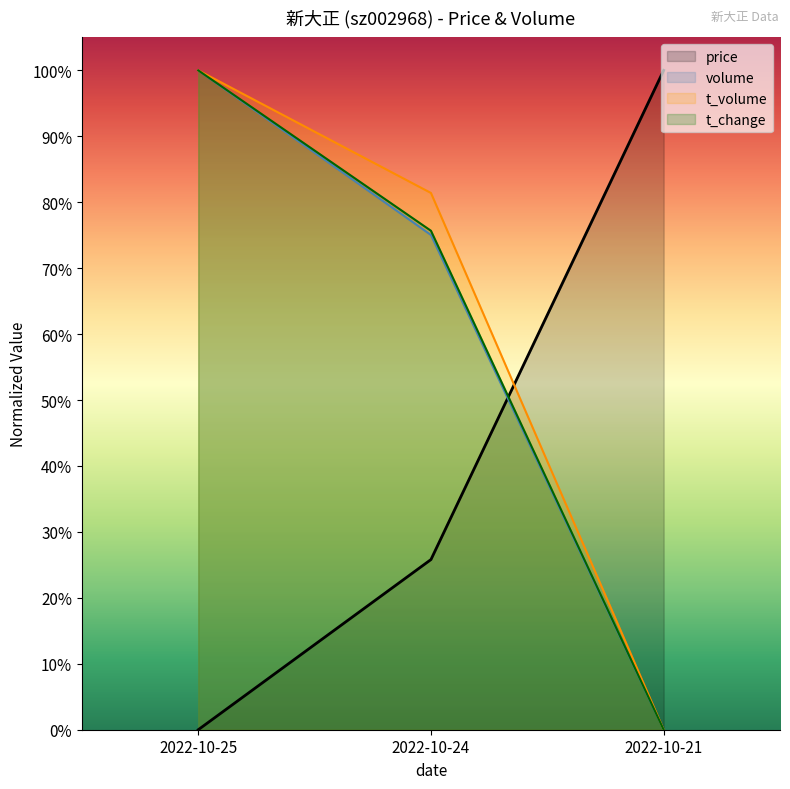

What is the difference between the second highest and minimum values in the volume series?

0.8